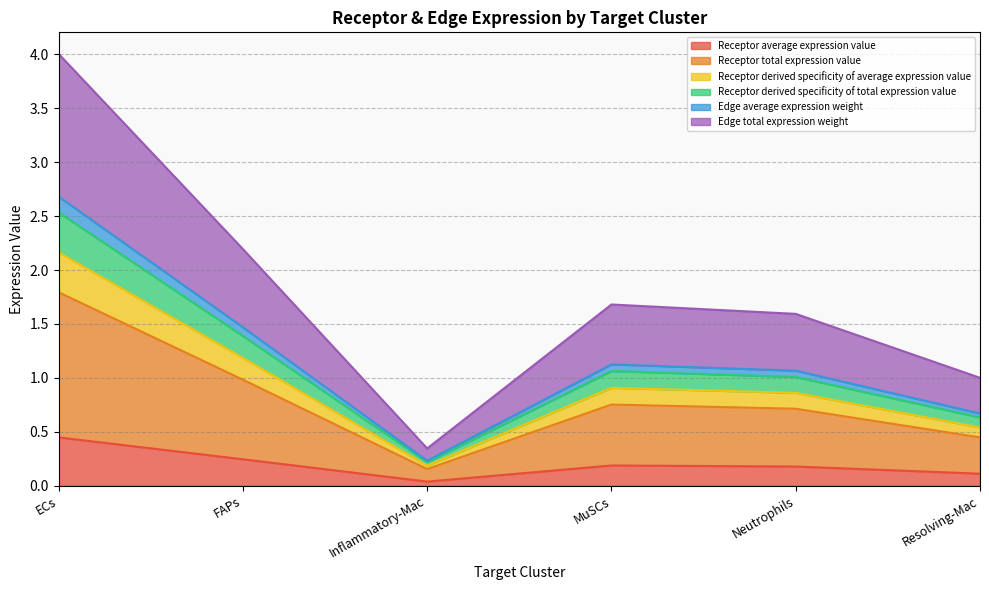

Does the chart display data point markers on the line(s)?

No